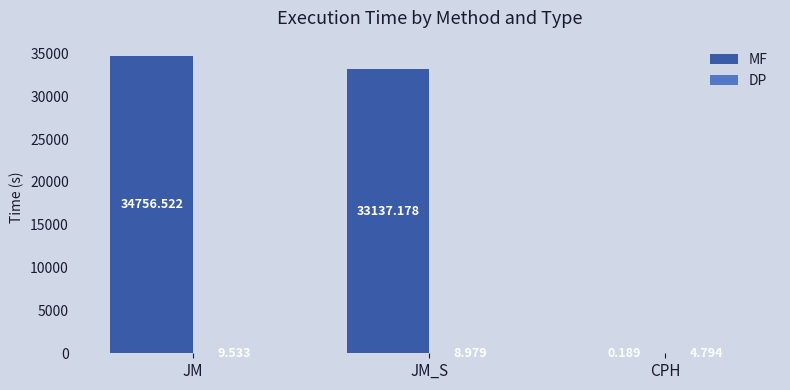

Which series has the largest total across all categories?

MF